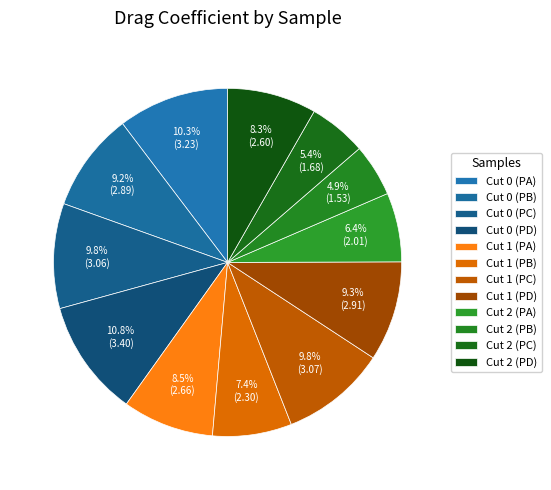

True or false: Cut 0 (PB) accounts for 9% of the total.

True